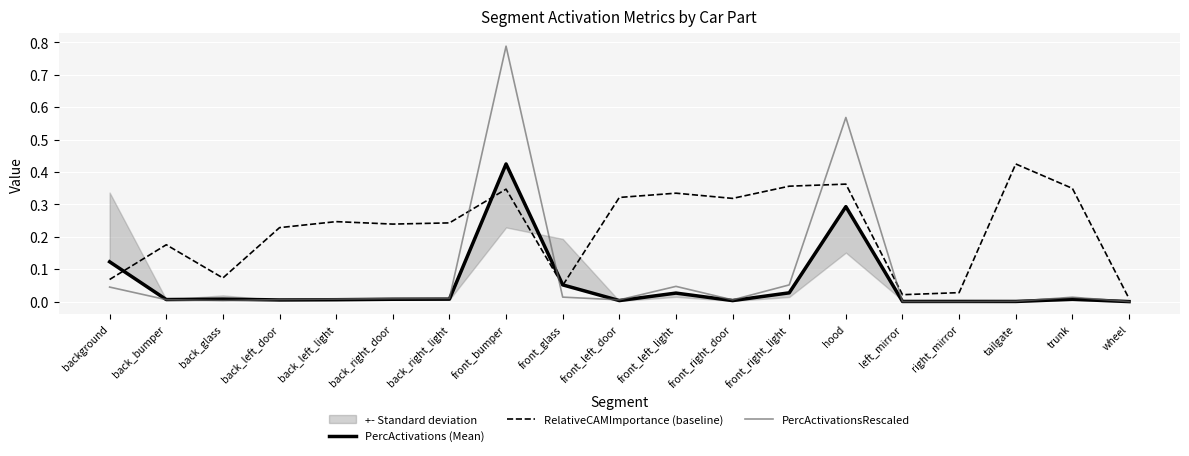

What is the greatest value displayed?

0.8